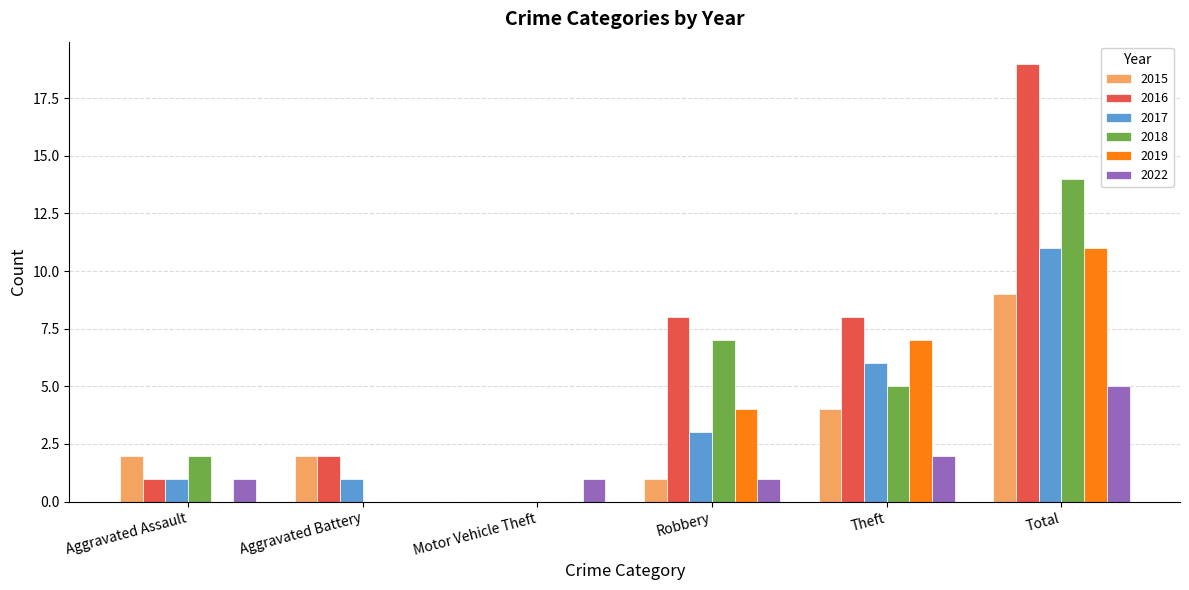

How many values in 2016 are above zero?

5